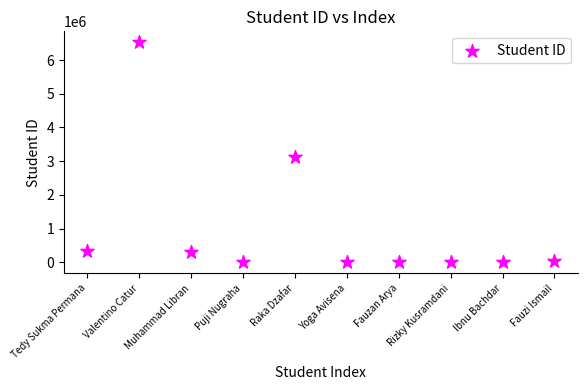

What is the average X value?

6